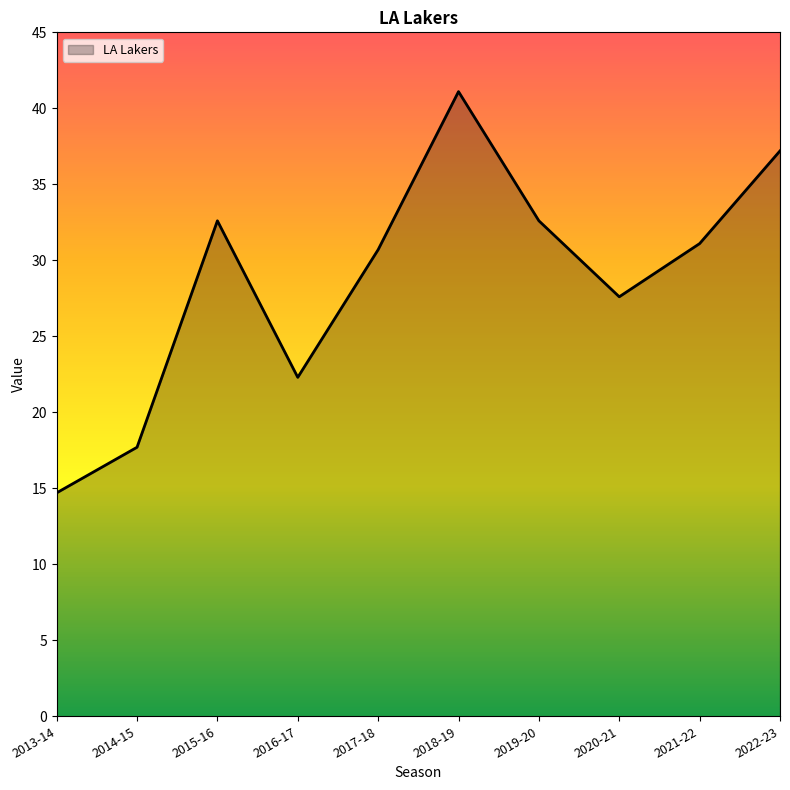

Where is the data nearest to the value 27?

2020-21